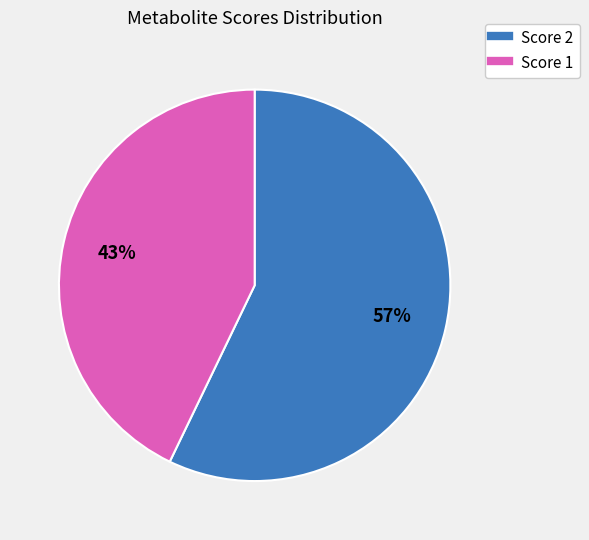

To the nearest percent, what is the average slice percentage?

50%